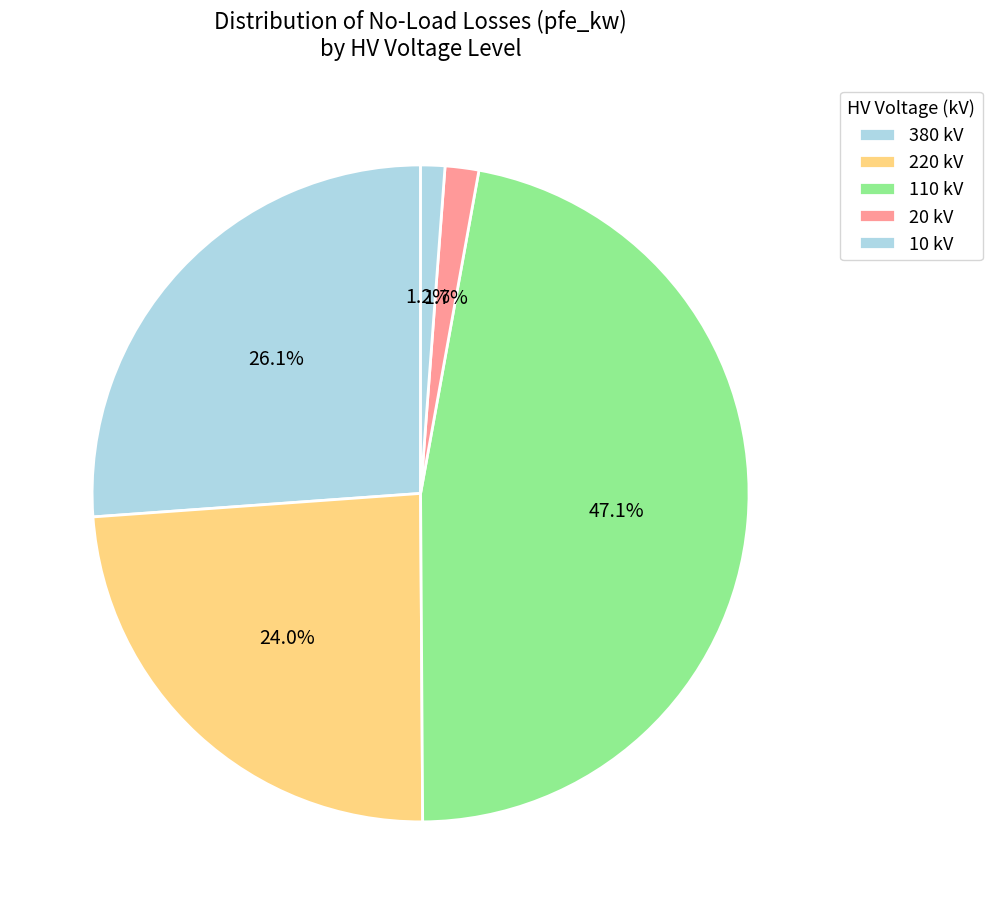

How many segments does this pie chart have?

5